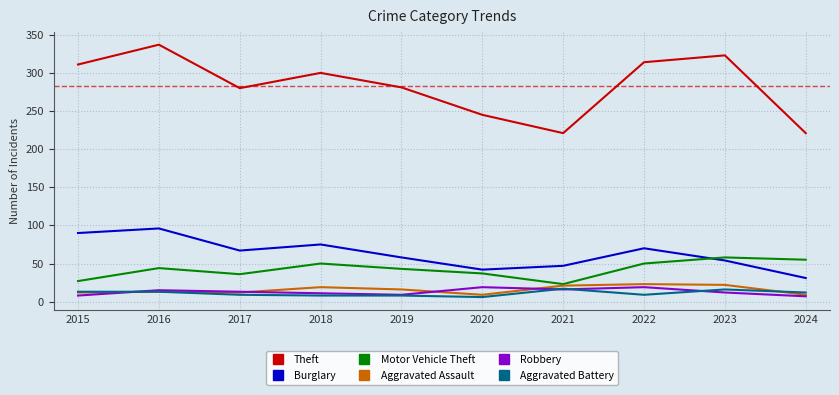

What is the highest value of the Theft series?

337